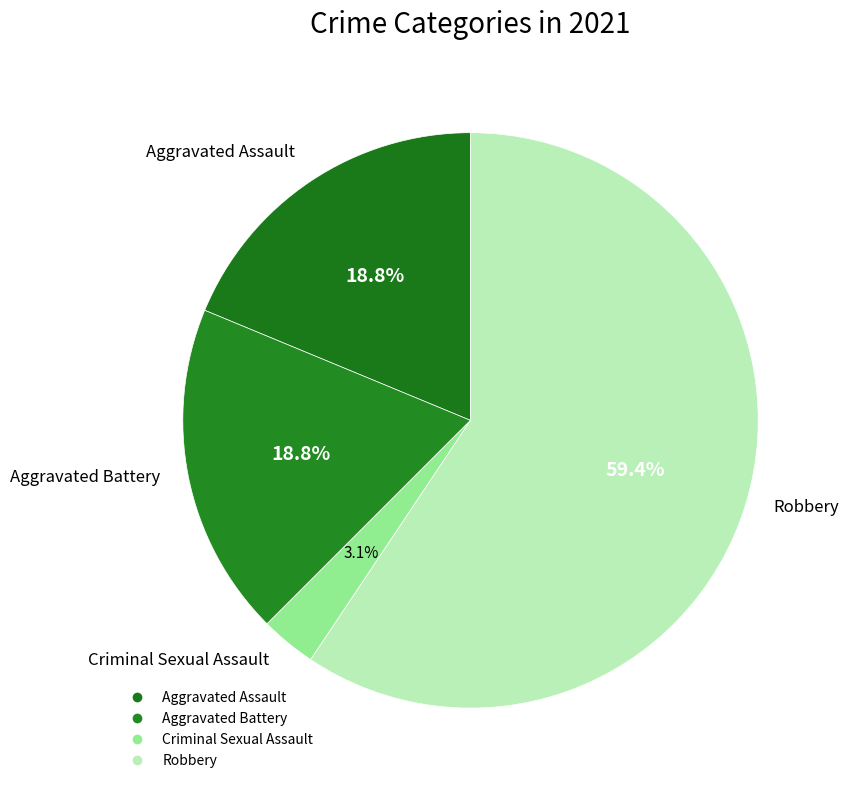

Count the number of slices in the pie.

4